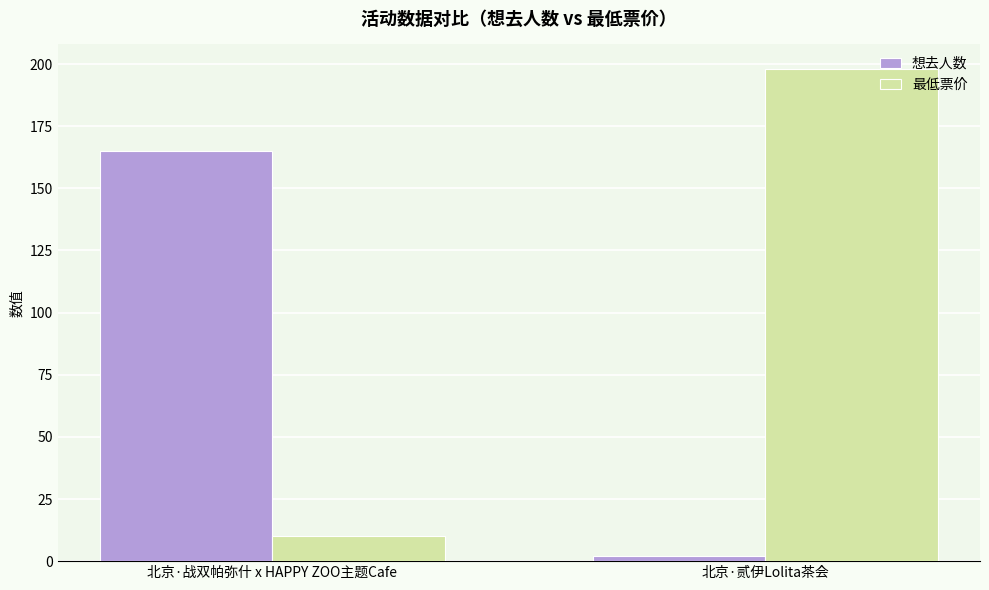

How many distinct data groups are displayed?

2